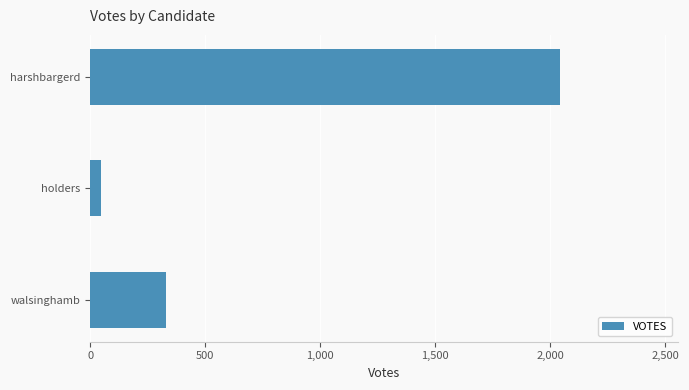

Reading top to bottom, what are all the values shown in this chart?

harshbargerd=2043	holders=48	walsinghamb=330